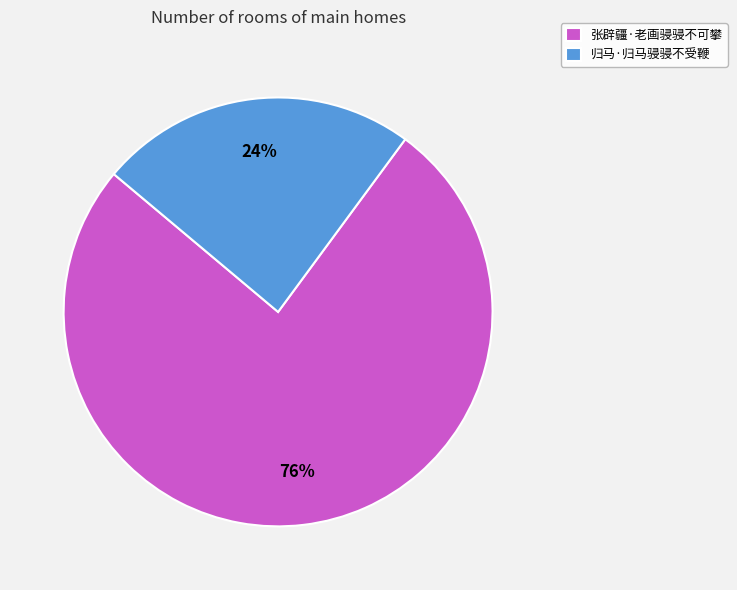

Approximately how many times larger is the value at 归马·归马骎骎不受鞭 compared to 张辟疆·老画骎骎不可攀?

0.3